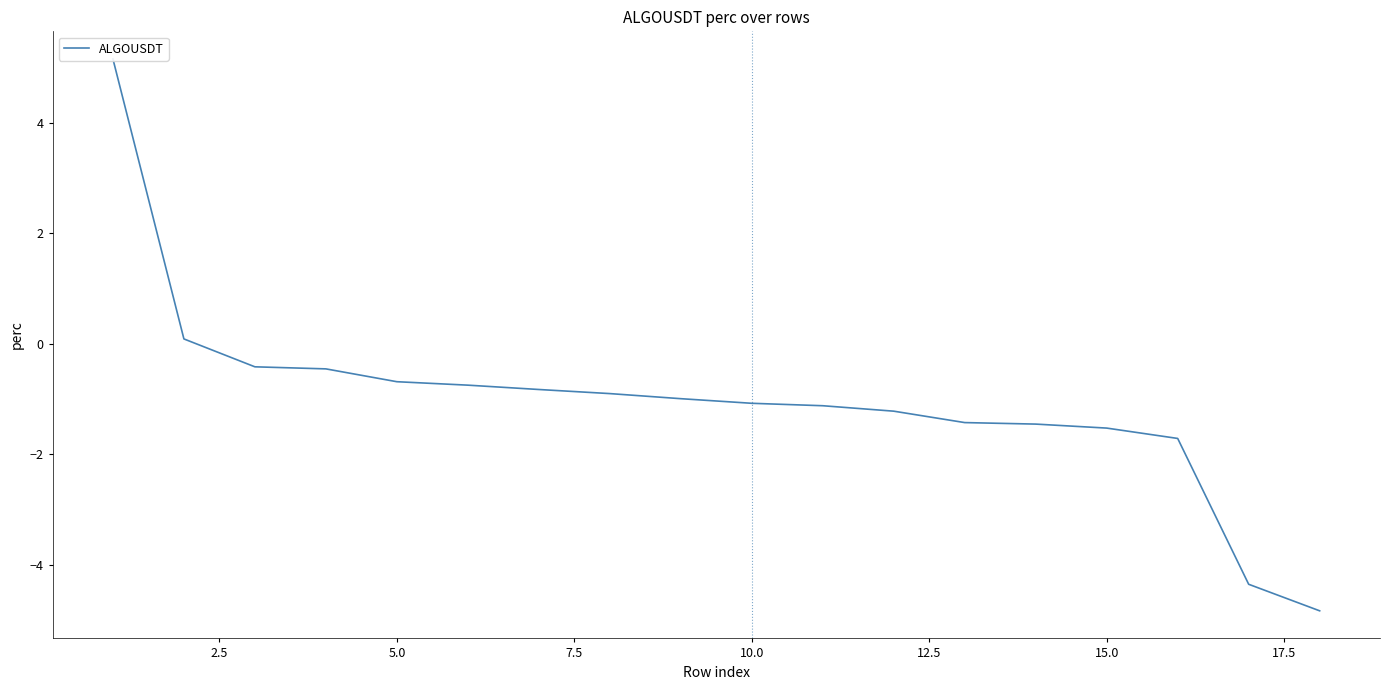

What is the difference between the maximum and second lowest values?

9.5